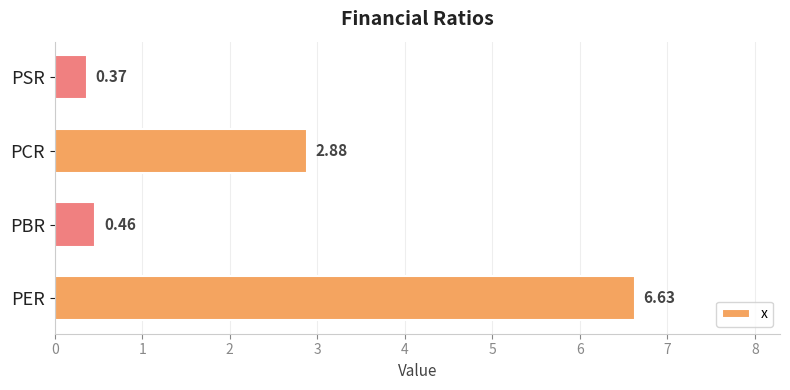

What is the difference between the second highest and minimum values?

2.5